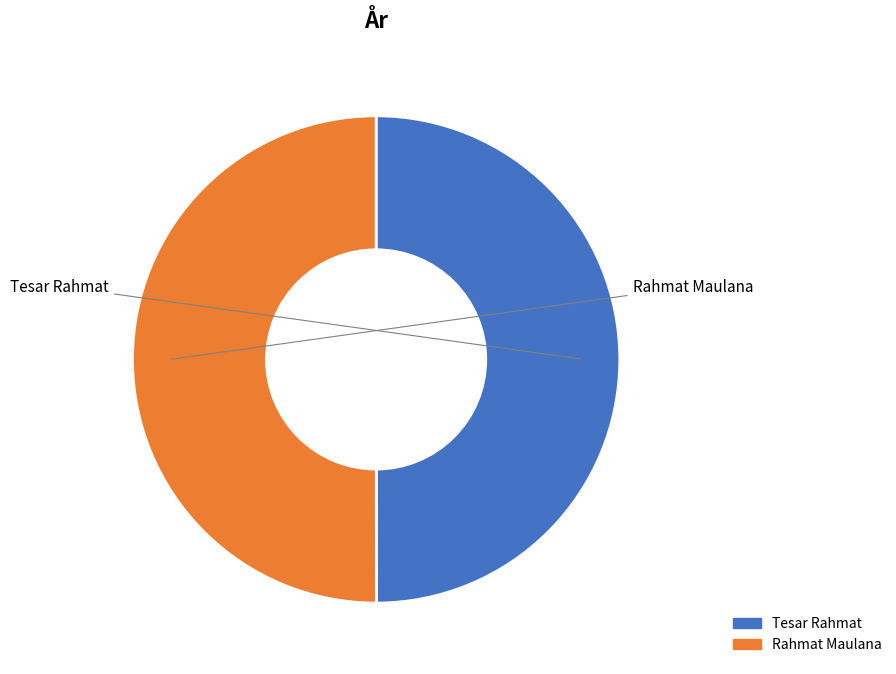

What is the ratio of the value at Tesar Rahmat to the value at Rahmat Maulana?

1.0